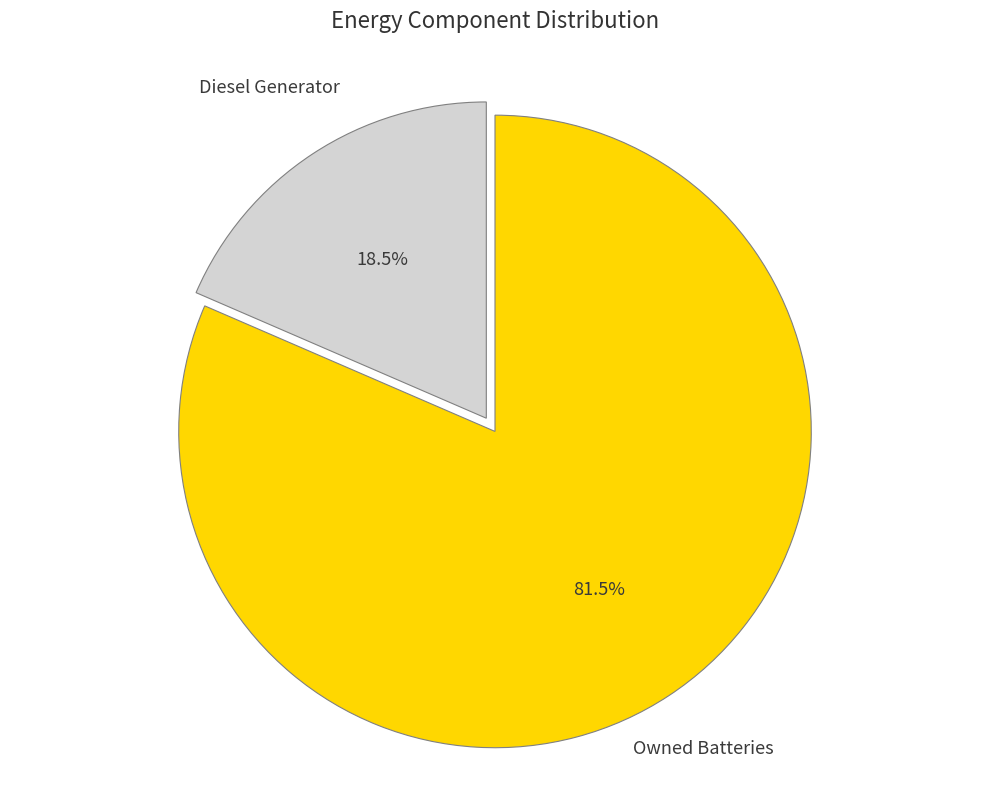

Which category has the smallest portion of the pie?

Diesel Generator